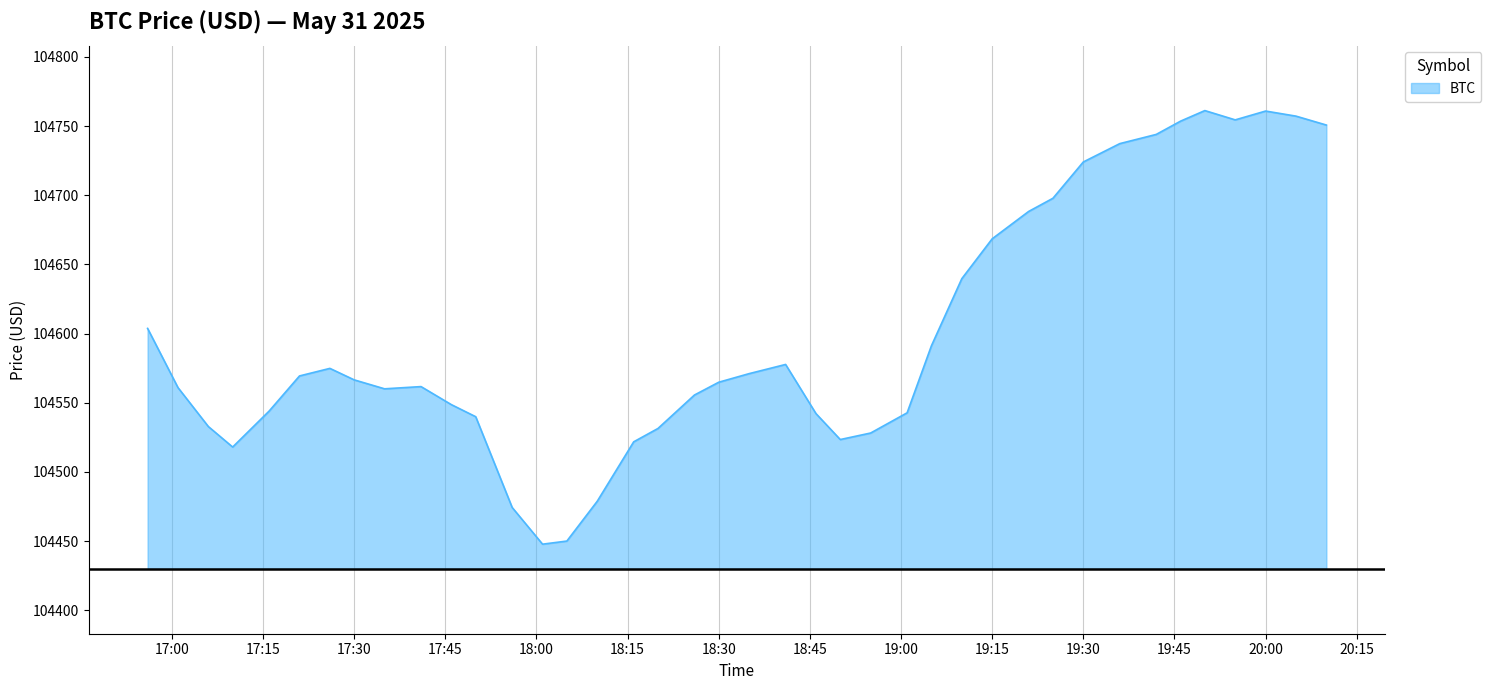

What is the maximum value shown in the chart?

104761.2